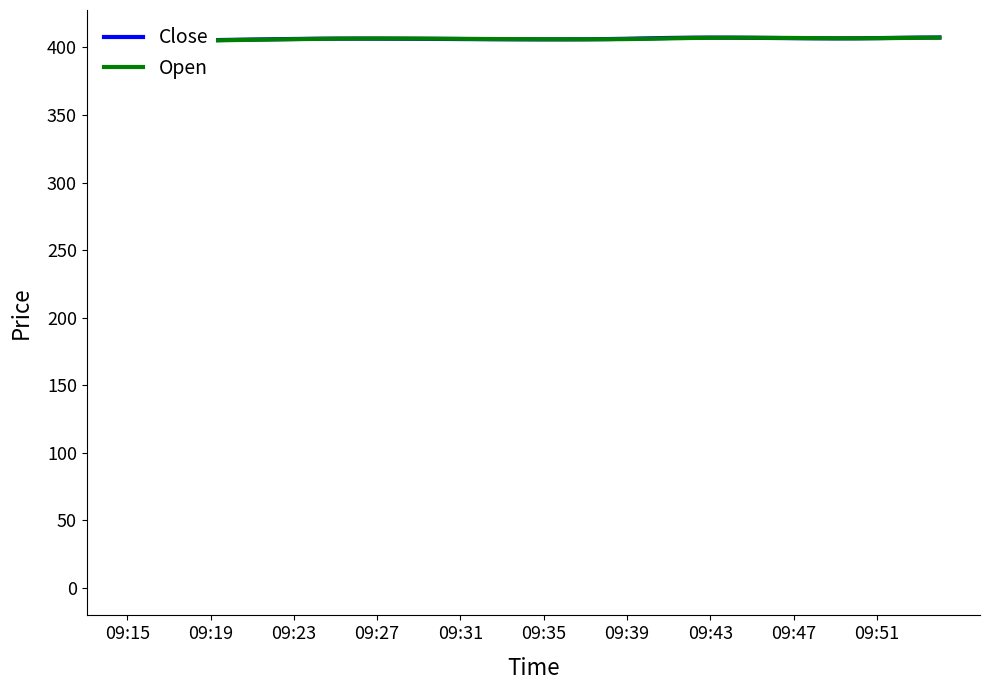

Rank the series by their average value, from lowest to highest.

Open, Close